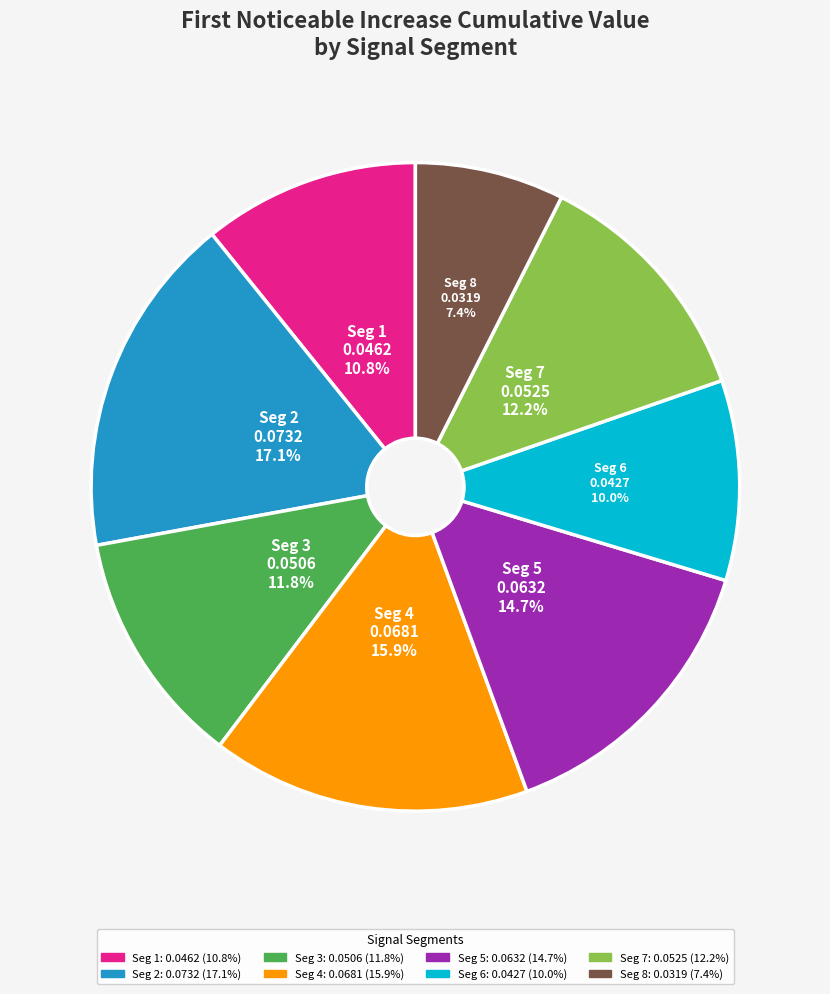

Is there any slice that represents more than half of the pie?

No